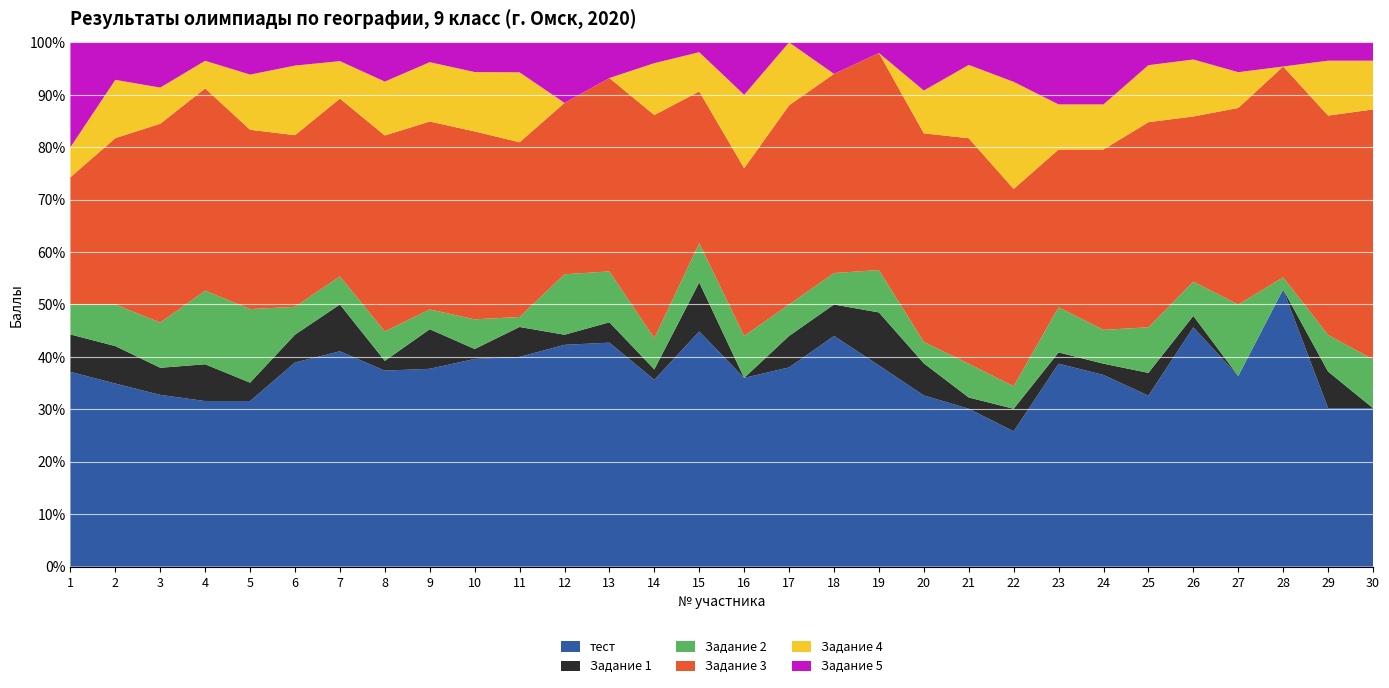

Reading left to right, what are all the values shown in this chart?

тест: 26.0	22.0	19.0	18.0	18.0	22.0	23.0	20.0	20.0	21.0	21.0	22.0	22.0	18.0	24.0	18.0	19.0	22.0	19.0	16.0	14.0	12.0	18.0	17.0	15.0	21.0	16.0	23.0	13.0	13.0
Задание 1: 5.0	4.5	3.0	4.0	2.0	3.0	5.0	1.0	4.0	1.0	3.0	1.0	2.0	1.0	5.0	0.0	3.0	3.0	5.0	3.0	1.0	2.0	1.0	1.0	2.0	1.0	0.0	0.0	3.0	0.0
Задание 2: 4.0	5.0	5.0	8.0	8.0	3.0	3.0	3.0	2.0	3.0	1.0	6.0	5.0	3.0	4.0	4.0	3.0	3.0	4.0	2.0	3.0	2.0	4.0	3.0	4.0	3.0	6.0	1.0	3.0	4.0
Задание 3: 17.0	20.0	22.0	22.0	19.5	18.5	19.0	20.0	19.0	19.0	17.5	17.0	19.0	21.5	15.5	16.0	19.0	19.0	20.5	19.5	20.0	17.5	14.0	16.0	18.0	14.5	16.5	17.5	18.0	20.5
Задание 4: 4.0	7.0	4.0	3.0	6.0	7.5	4.0	5.5	6.0	6.0	7.0	0.0	0.0	5.0	4.0	7.0	6.0	0.0	0.0	4.0	6.5	9.5	4.0	4.0	5.0	5.0	3.0	0.0	4.5	4.0
Задание 5: 14.0	4.5	5.0	2.0	3.5	2.5	2.0	4.0	2.0	3.0	3.0	6.0	3.5	2.0	1.0	5.0	0.0	3.0	1.0	4.5	2.0	3.5	5.5	5.5	2.0	1.5	2.5	2.0	1.5	1.5